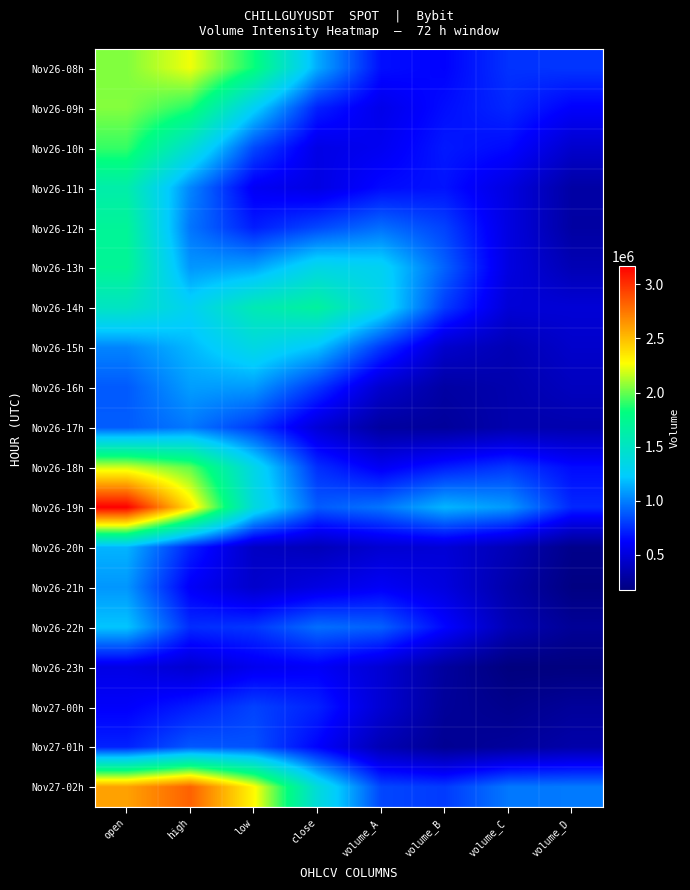

Which category has the lowest value across all series?

volume_C